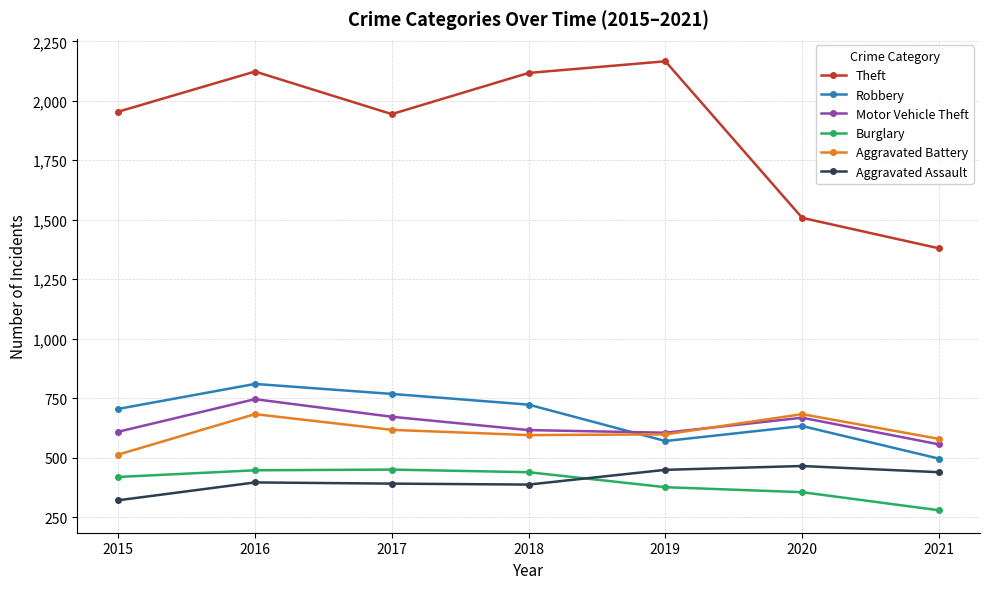

What is the difference between the highest and lowest values at 2019?

1790